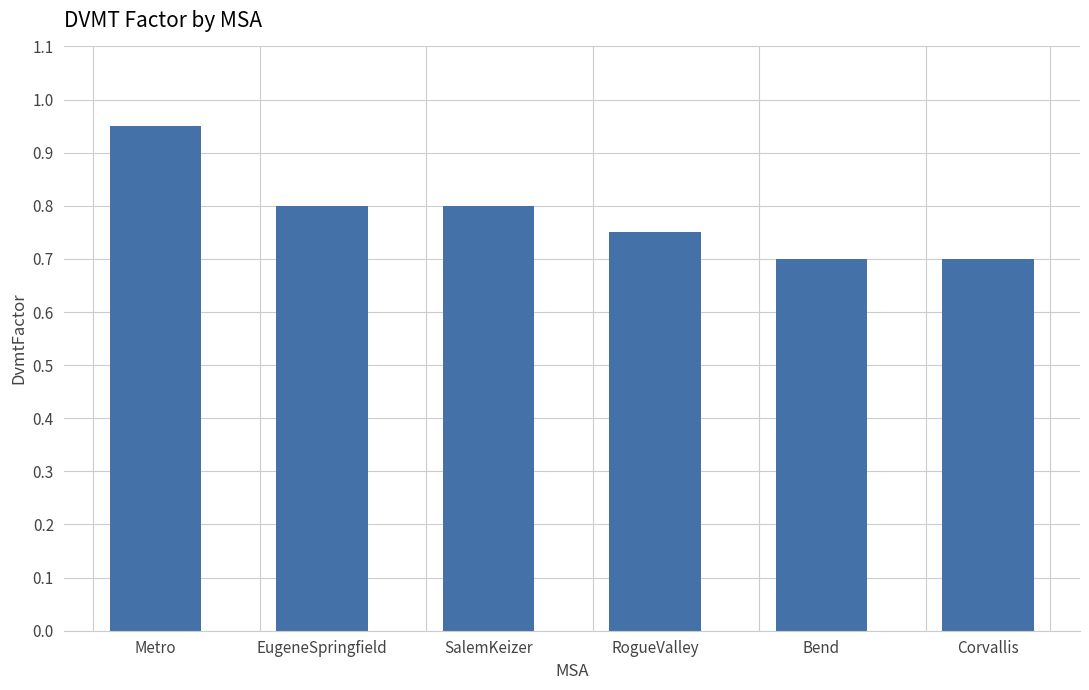

True or false: the data shows 1.1 at Corvallis.

False